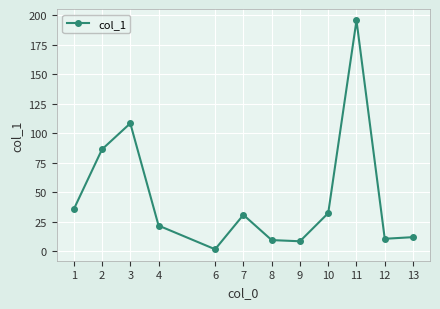

Where is the first local minimum?

6